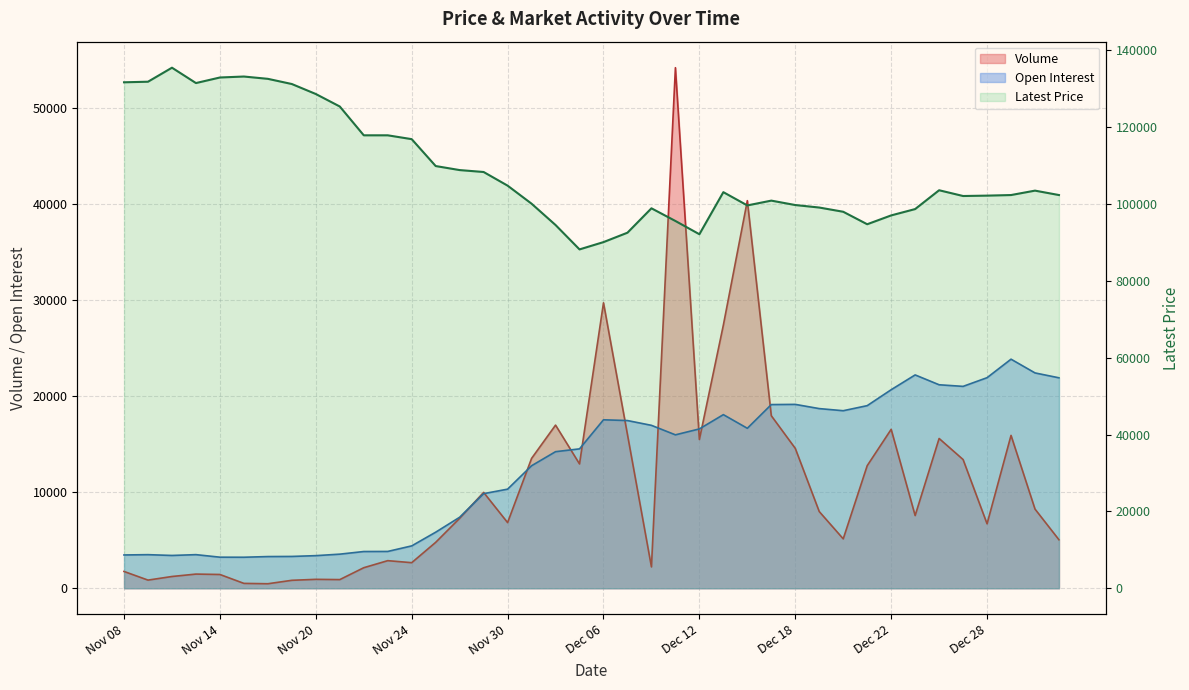

What is the value of the Latest point at the 4th from the left?

131500